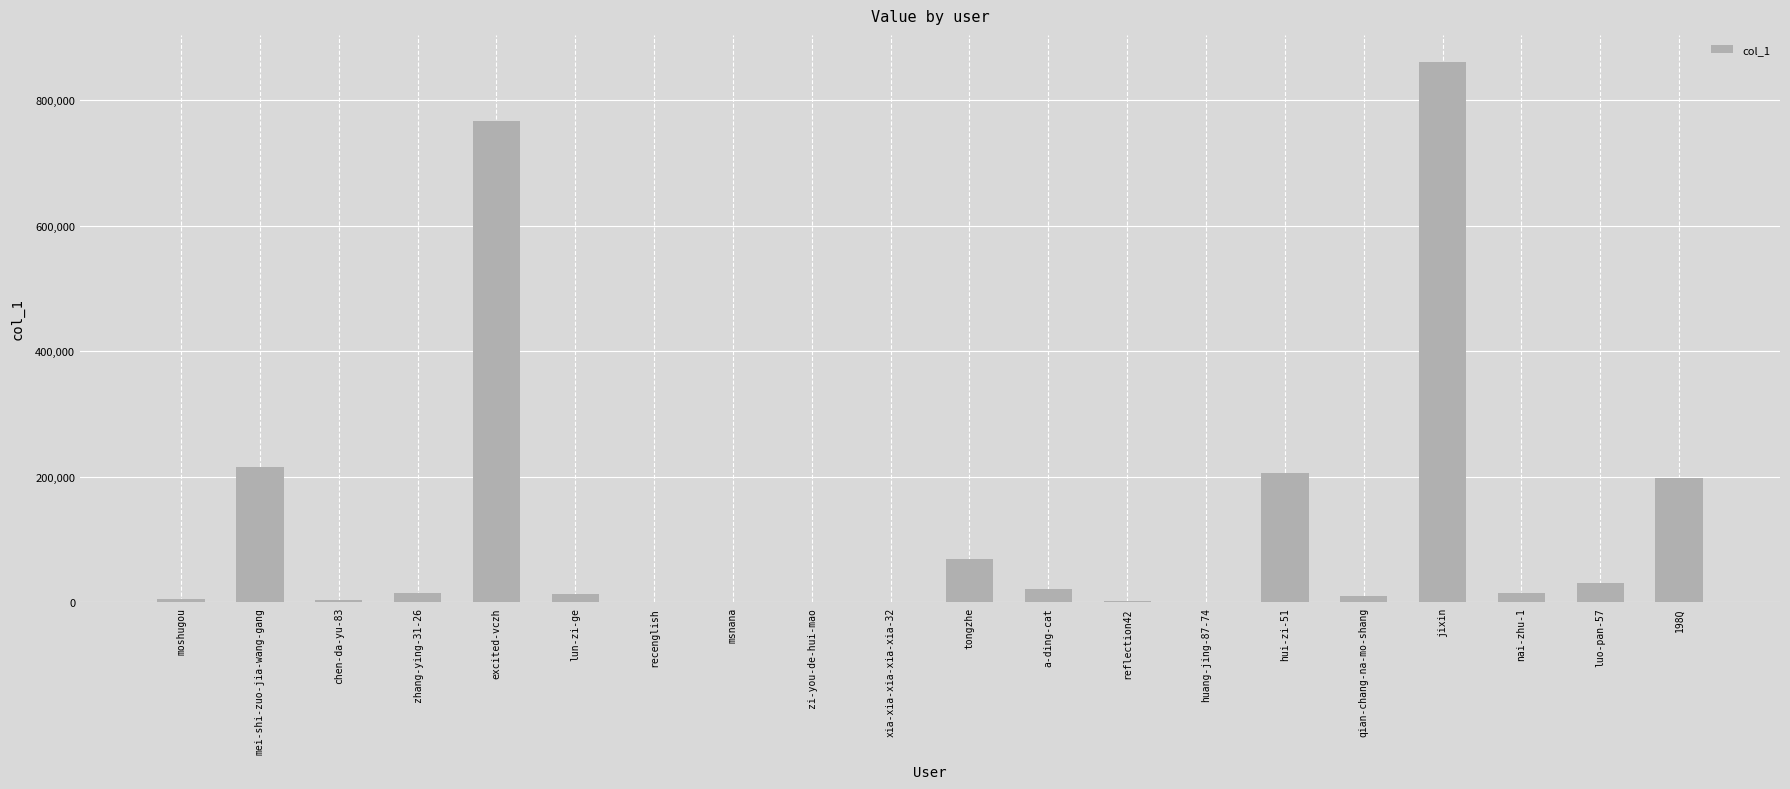

What is the greatest value displayed?

861096